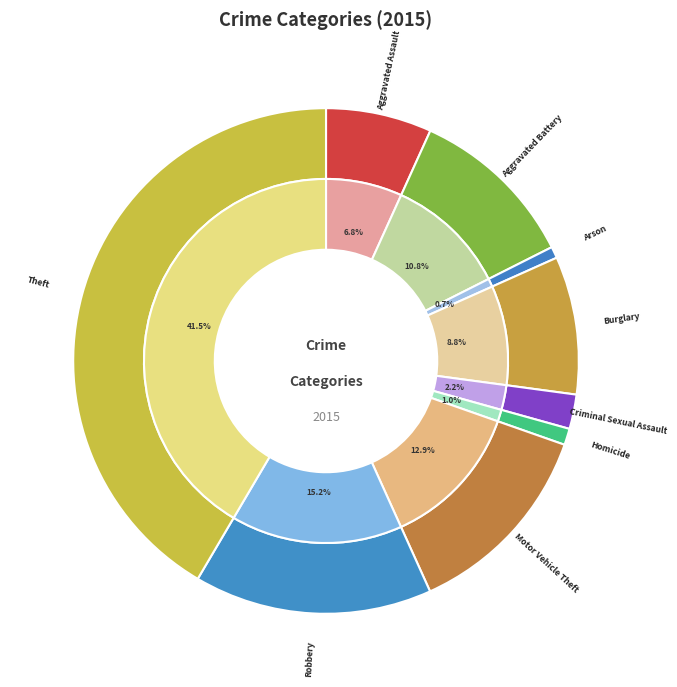

Does any single category account for the majority?

No